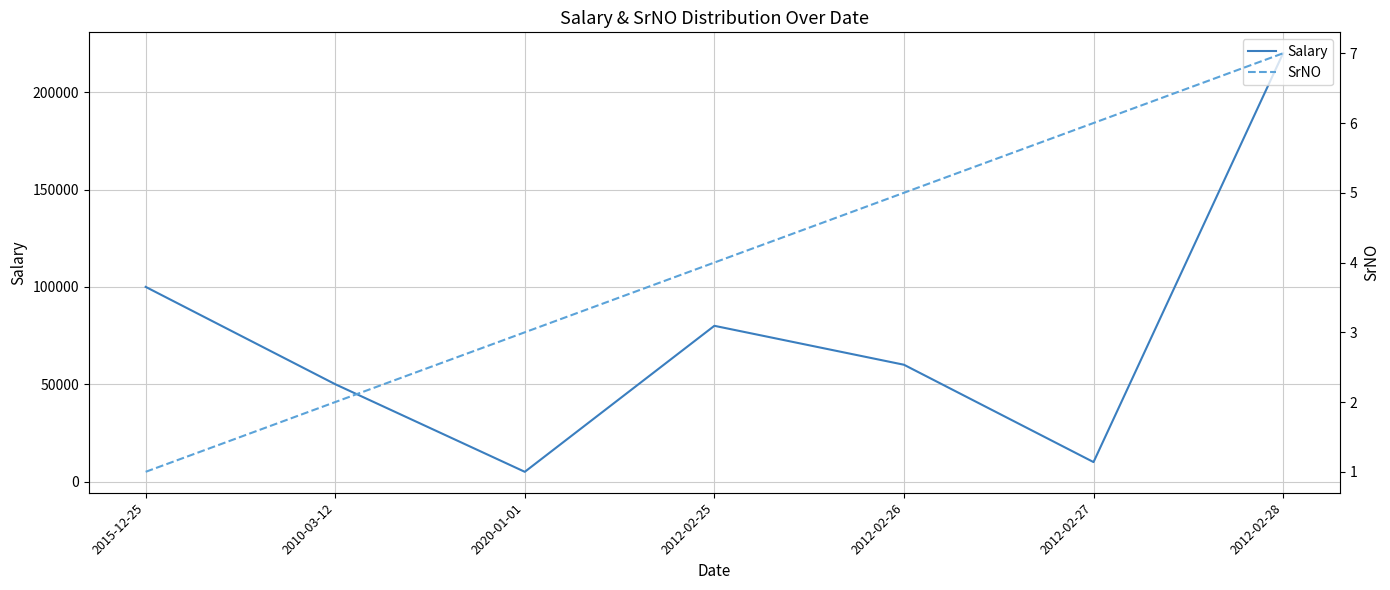

Rank the series by their maximum value, from highest to lowest.

Salary, SrNO